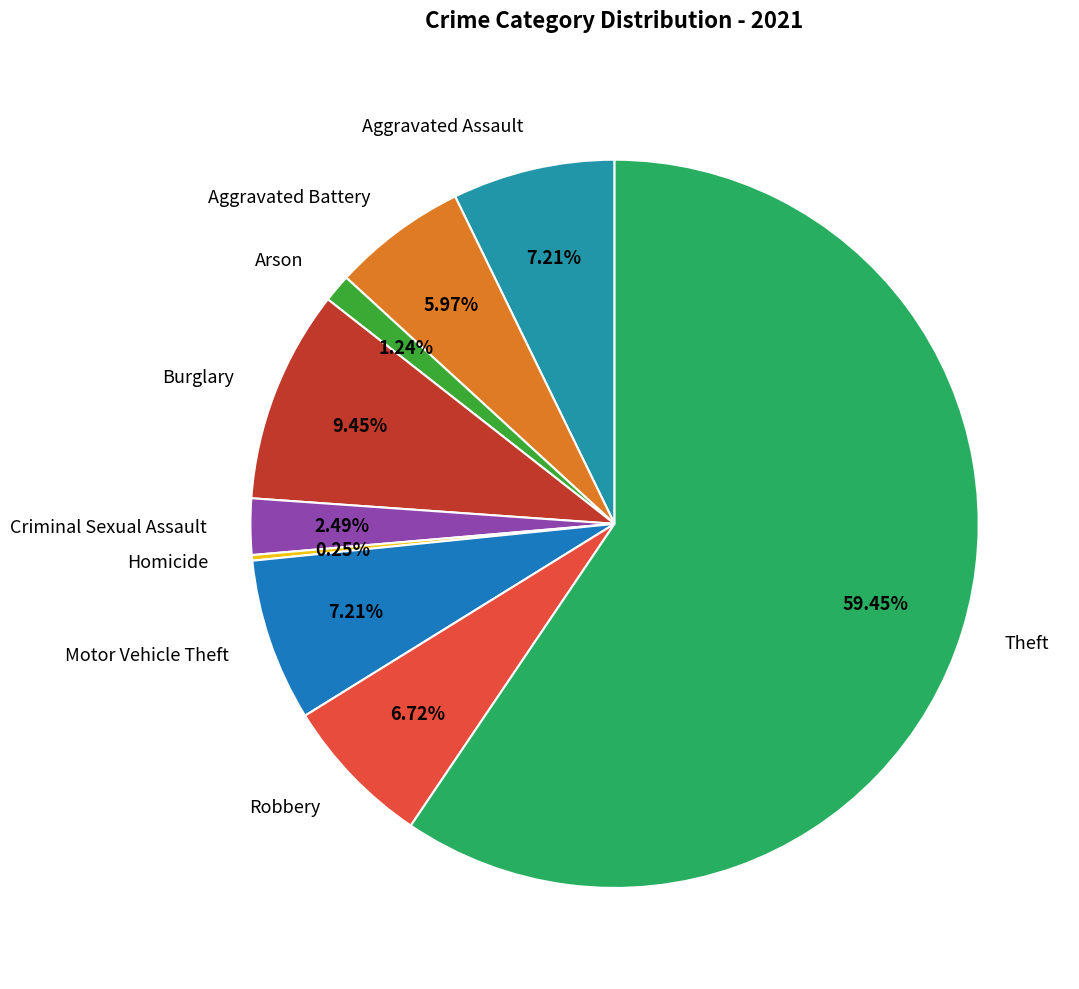

Is there any slice that represents more than half of the pie?

Yes